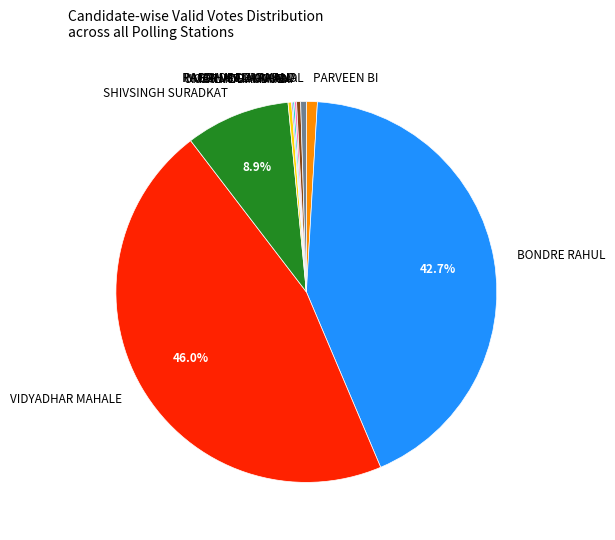

What is the largest slice in the pie chart?

VIDYADHAR MAHALE